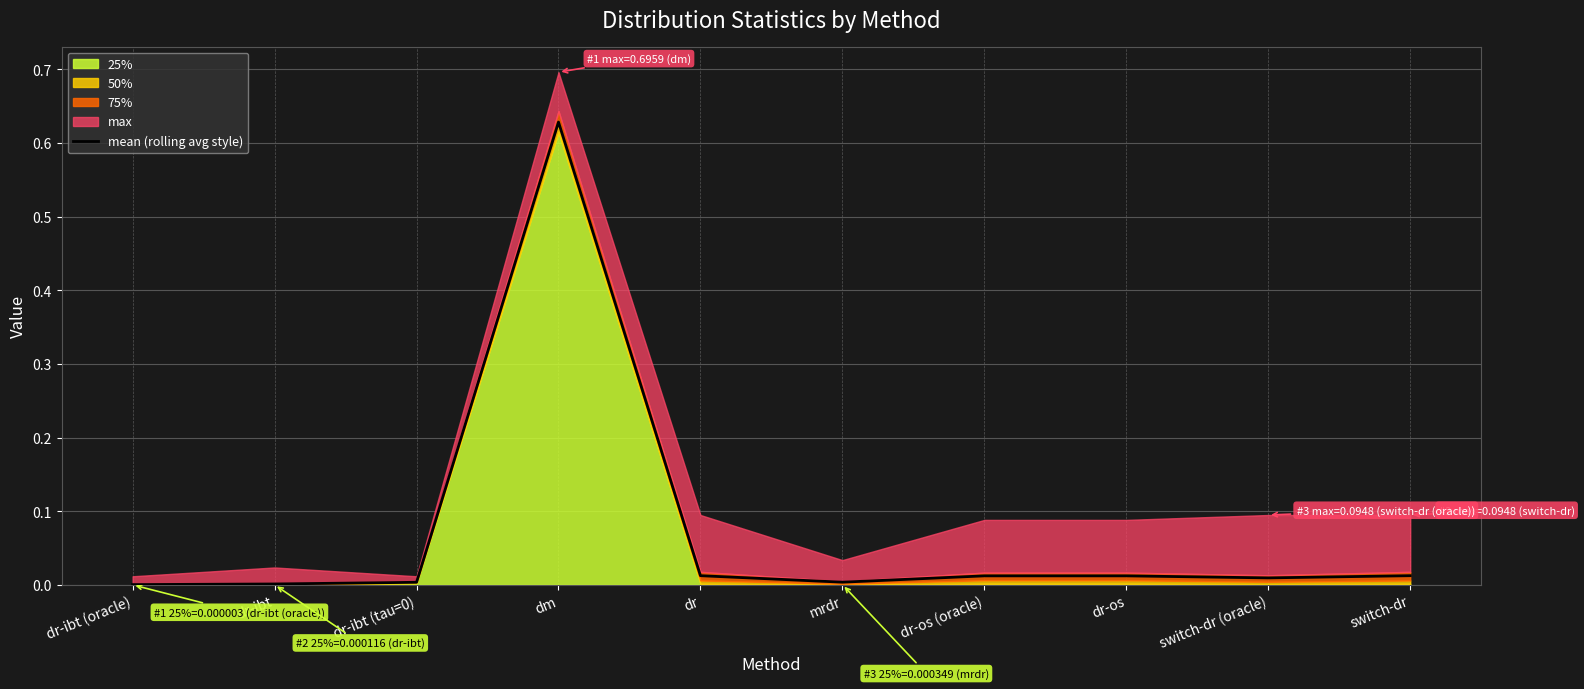

Reading left to right, what are all the values shown in this chart?

0.0	0.0	0.0	0.6	0.0	0.0	0.0	0.0	0.0	0.0